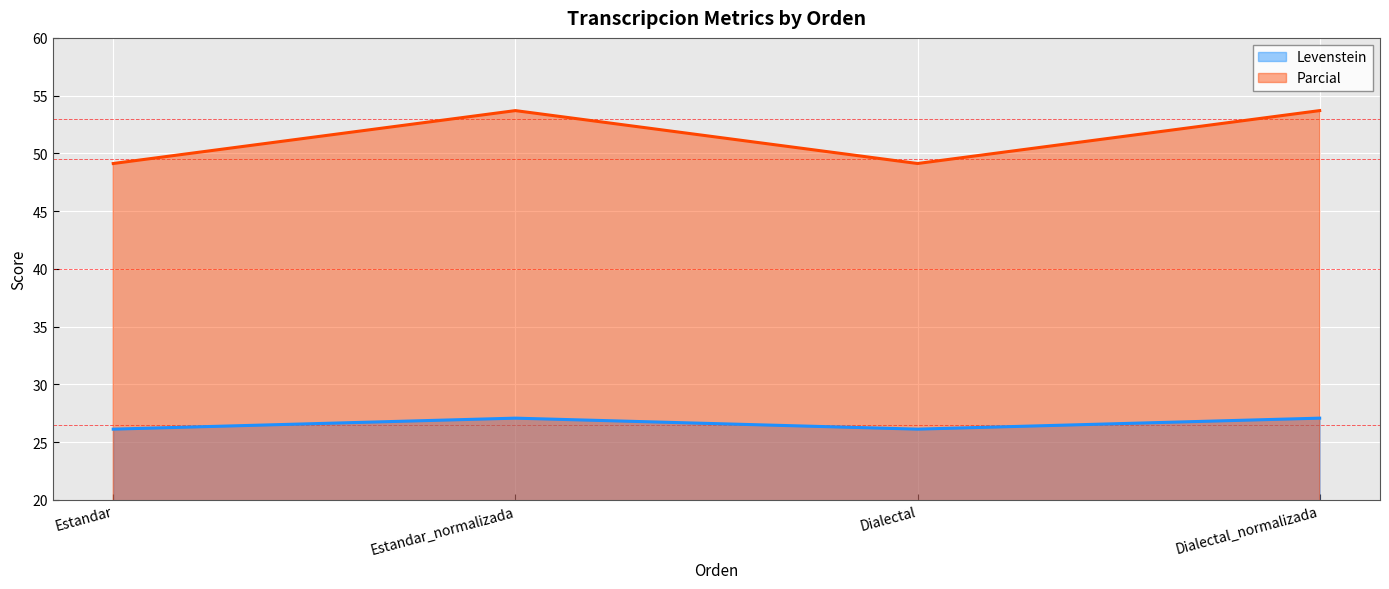

What is the value of the Levenstein point at the 3rd from the left?

26.1